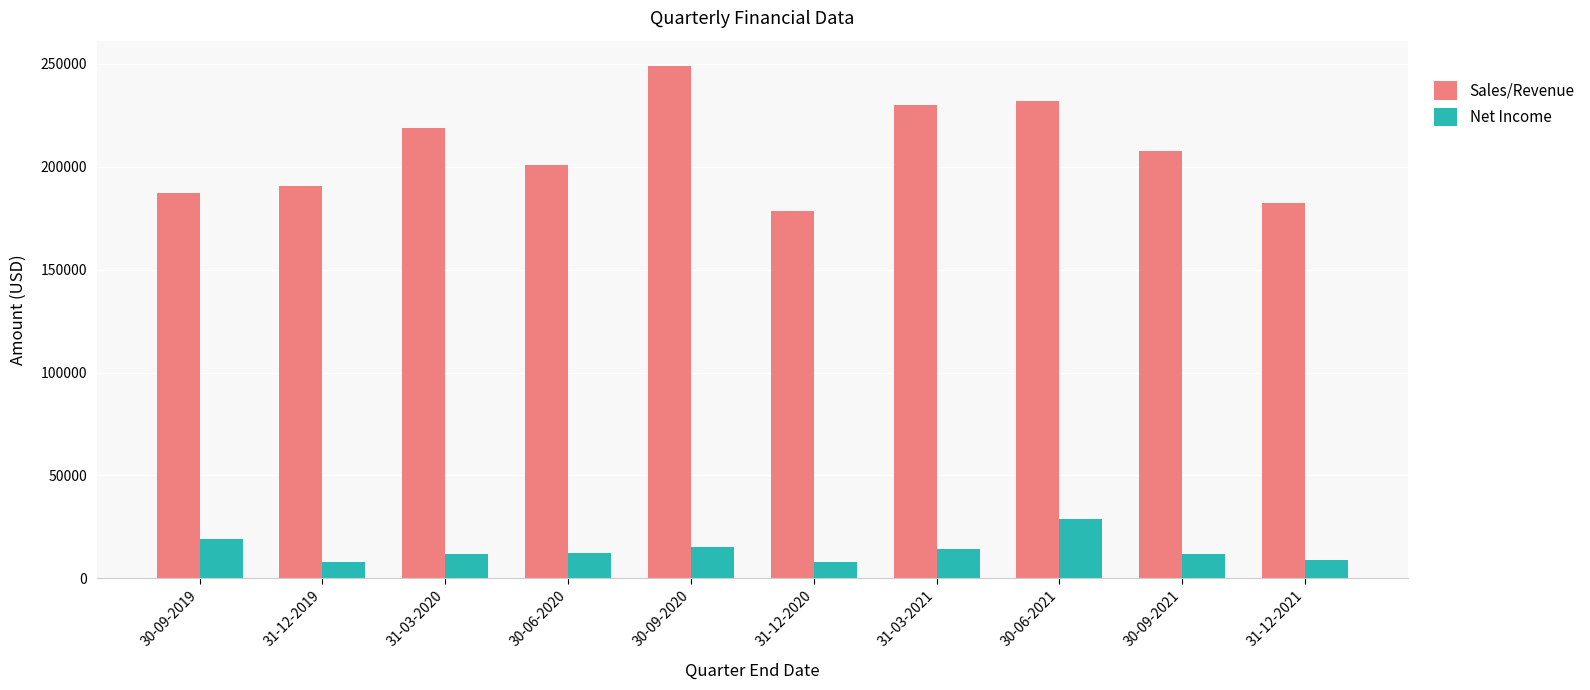

What is the smallest value displayed?

8064